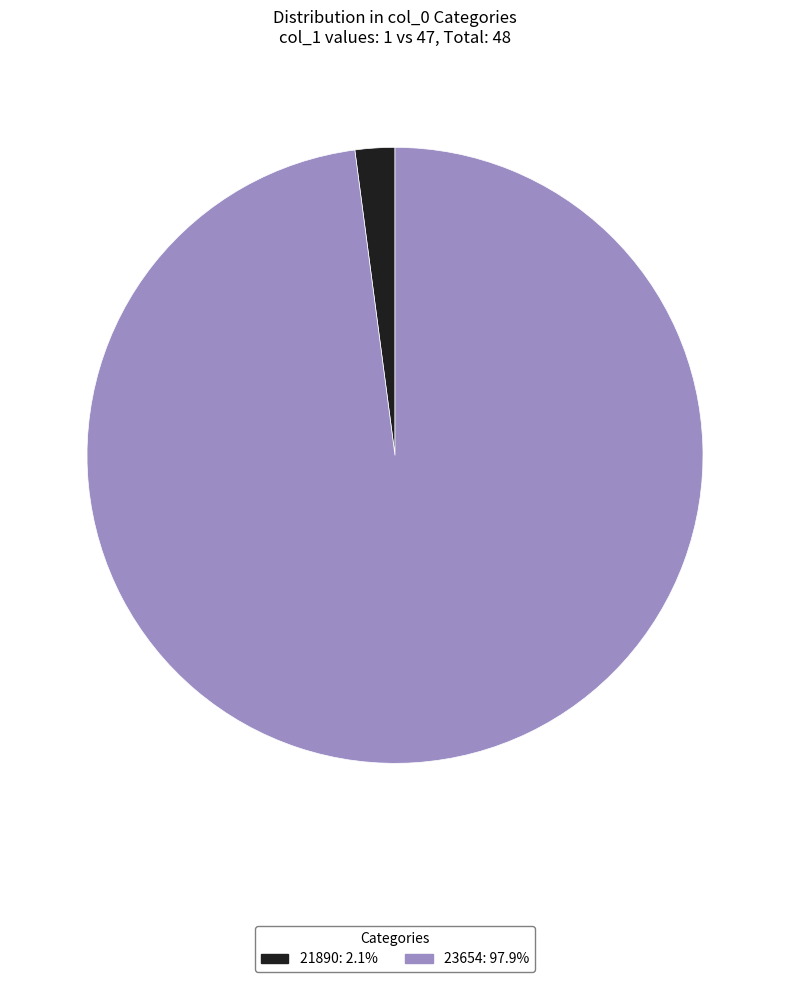

Is the sum of 21890 and 23654 greater than half?

Yes